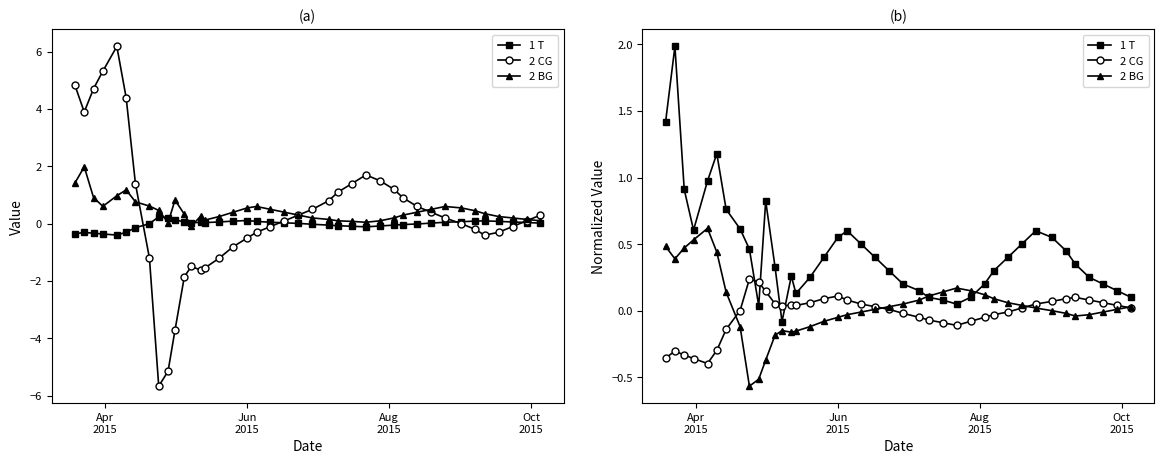

Which series has the largest total across all categories?

1 T